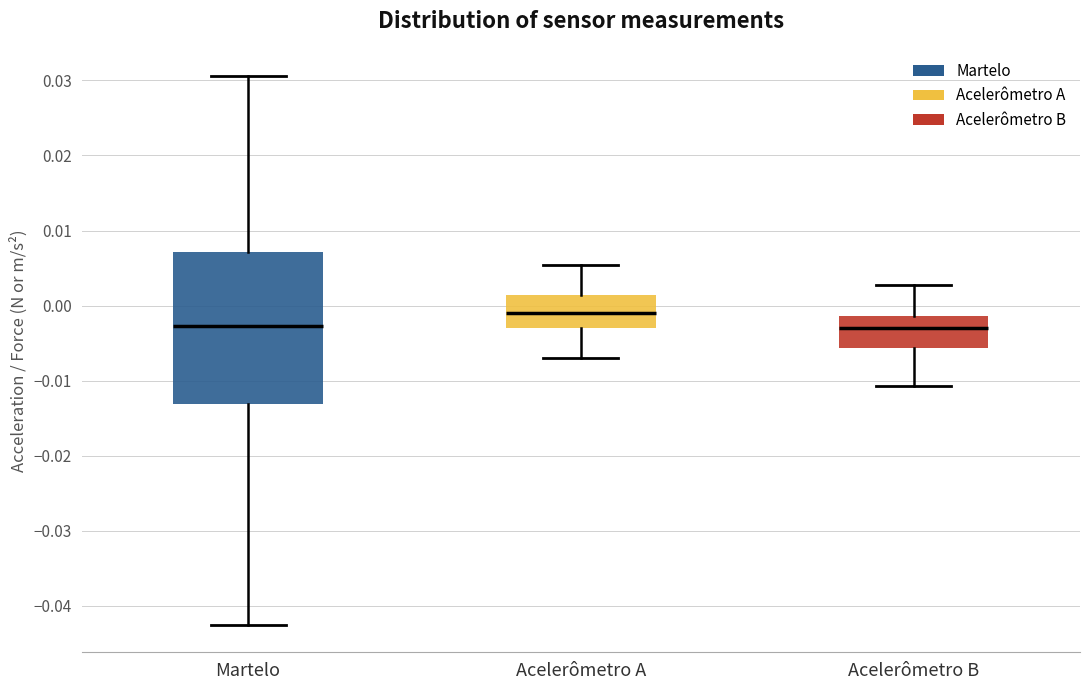

Where does the upper whisker of the box for Acelerômetro B end on the y-axis? The values are not printed on the chart, so give them approximately, as read against the axis.

0.003